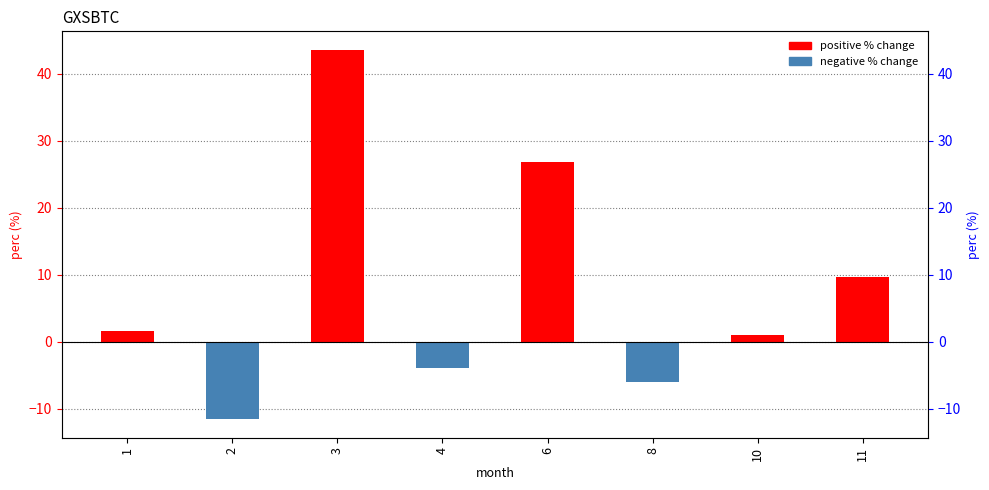

Rank the categories by value from highest to lowest.

3, 6, 11, 1, 10, 4, 8, 2